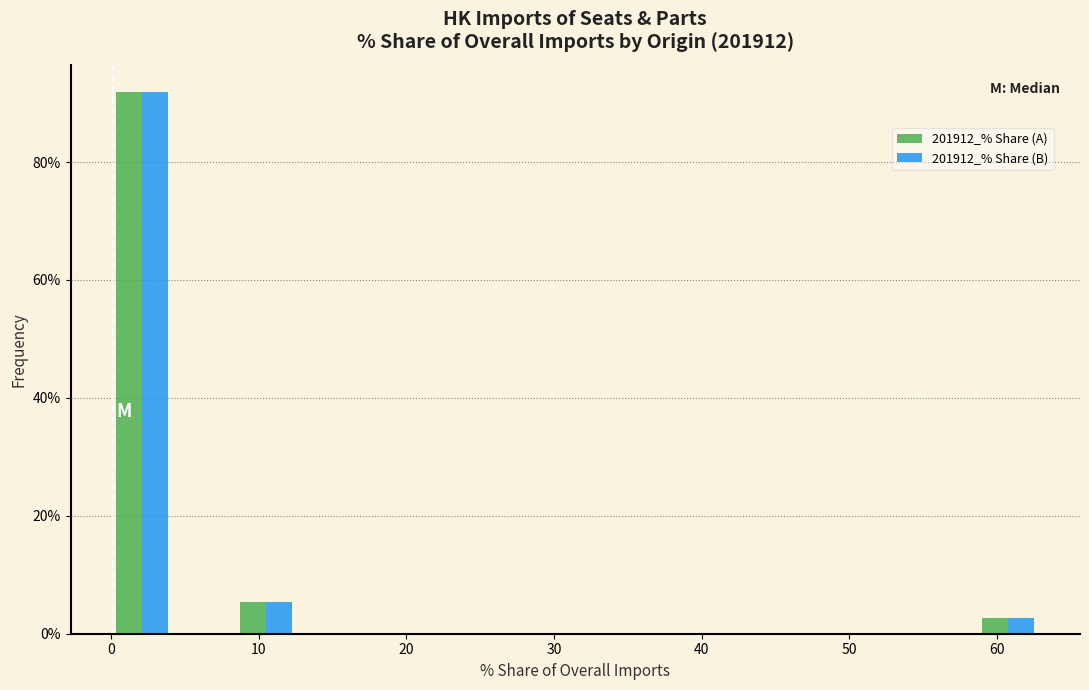

What is the height of the 201912_% Share (B) bar covering 59 to 63 on the x-axis? Neither the bar edges nor the heights are printed on the chart, so give them approximately, as read against the axes.

2